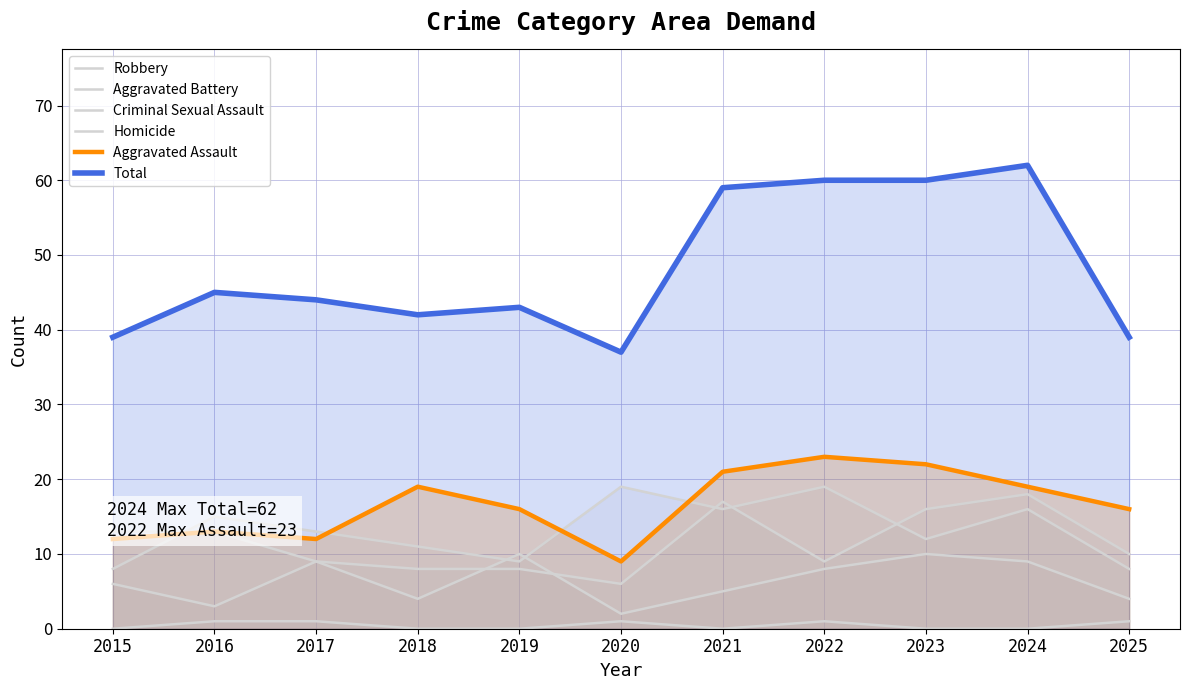

Reading right to left, extract all data points from this chart.

Robbery: 8	16	12	19	16	19	9	11	13	15	8
Aggravated Battery: 10	18	16	9	17	6	8	8	9	13	13
Criminal Sexual Assault: 4	9	10	8	5	2	10	4	9	3	6
Homicide: 1	0	0	1	0	1	0	0	1	1	0
Aggravated Assault: 16	19	22	23	21	9	16	19	12	13	12
Total: 39	62	60	60	59	37	43	42	44	45	39